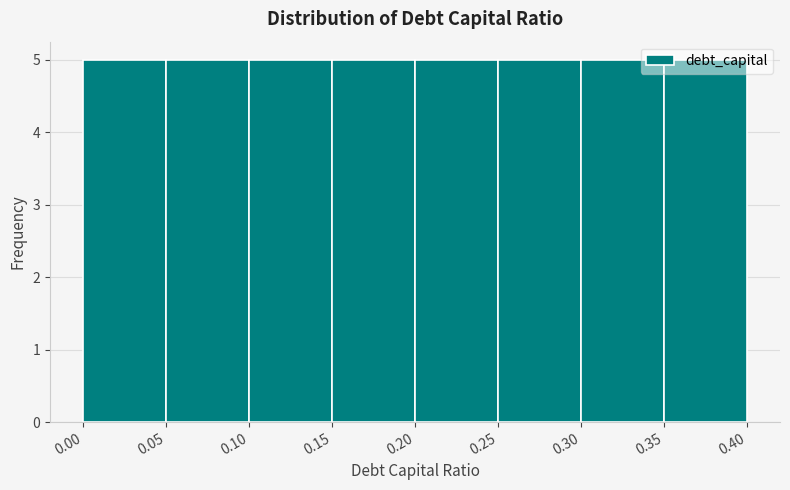

What is the height of the bar covering 0.00 to 0.05 on the x-axis? The values are not printed on the chart, so give them approximately, as read against the axis.

5